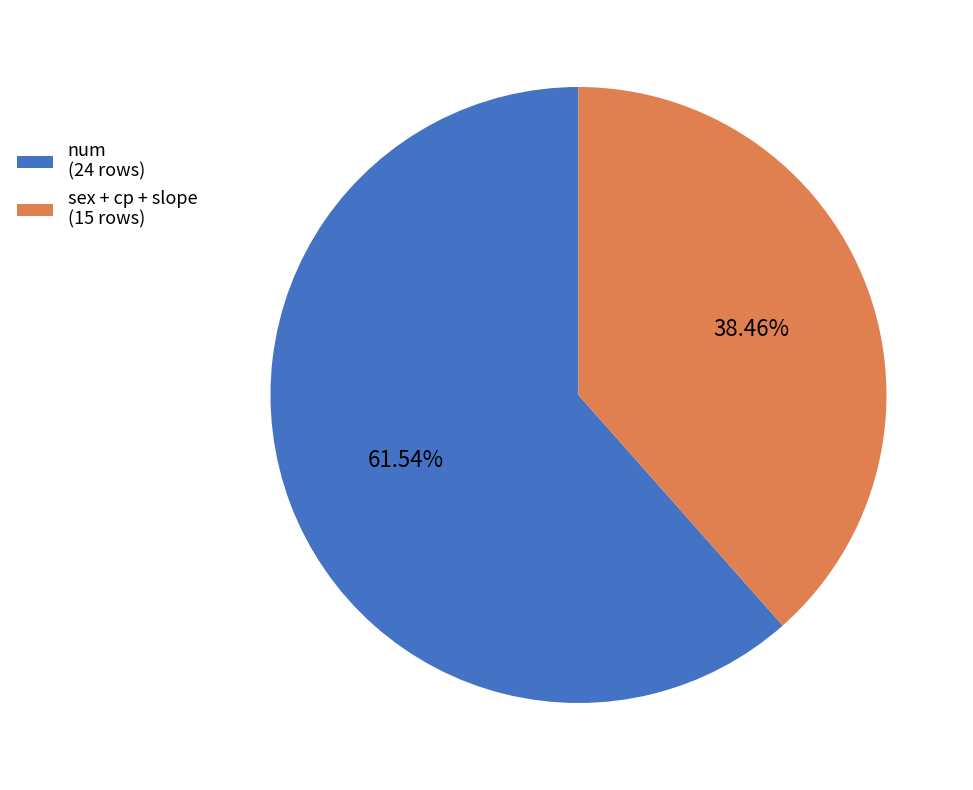

Which slice is the largest?

num (24 rows)